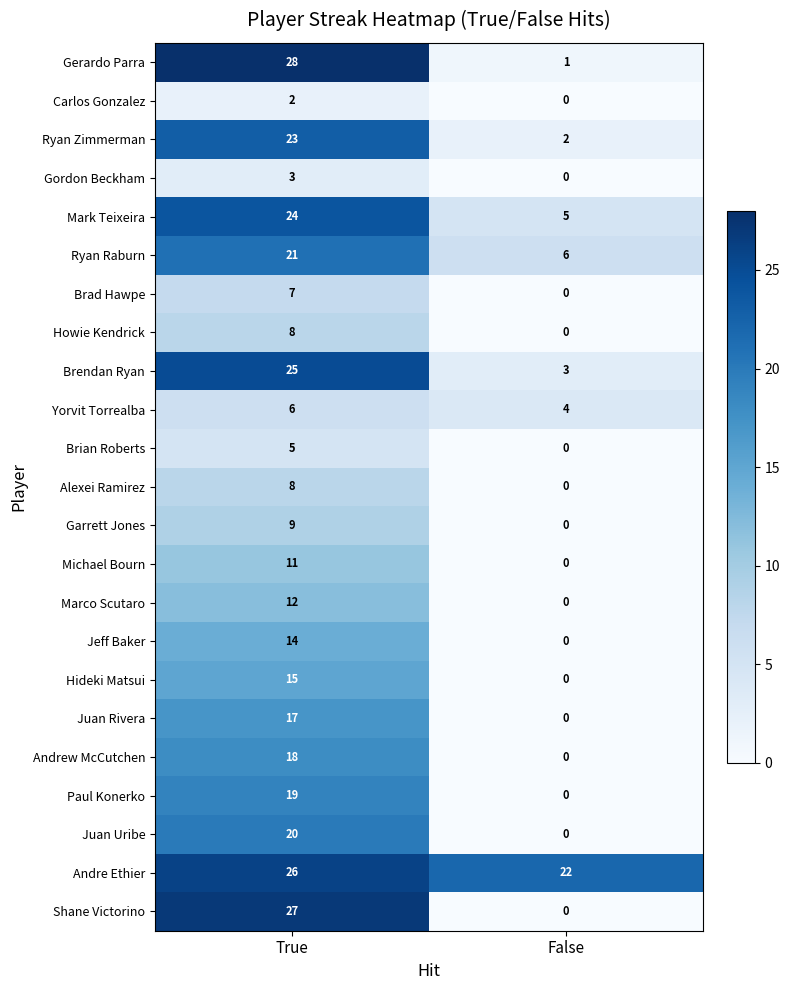

What is the sum of the Brad Hawpe values at False and True?

7